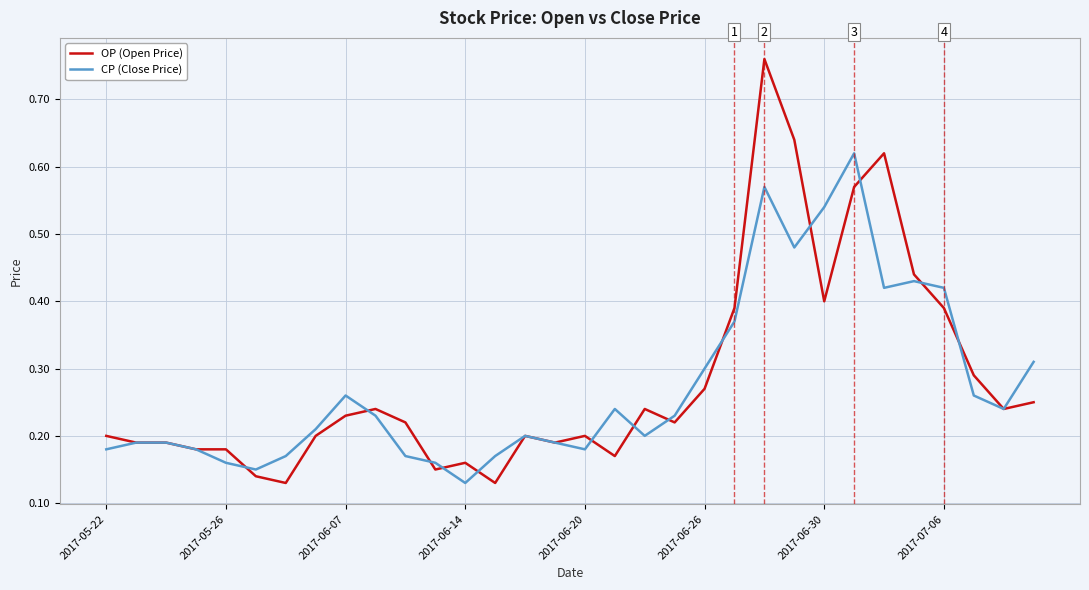

What is the sum of all OP (Open Price) values?

9.0